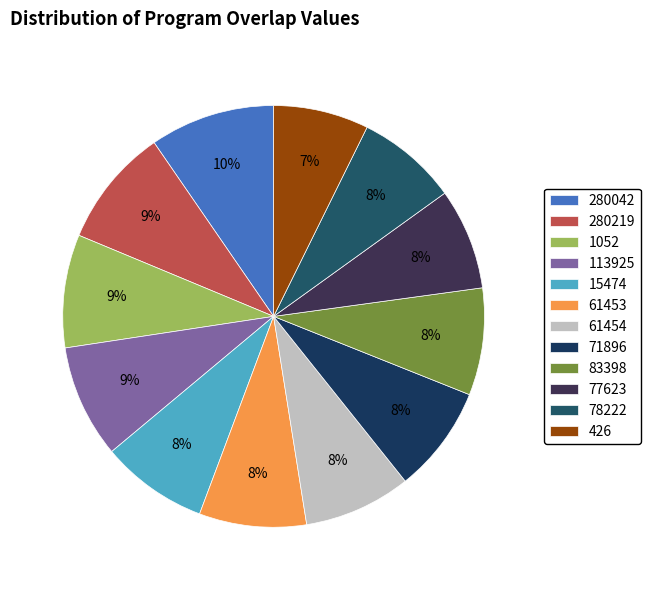

To the nearest percent, what portion does 280042 represent?

10%